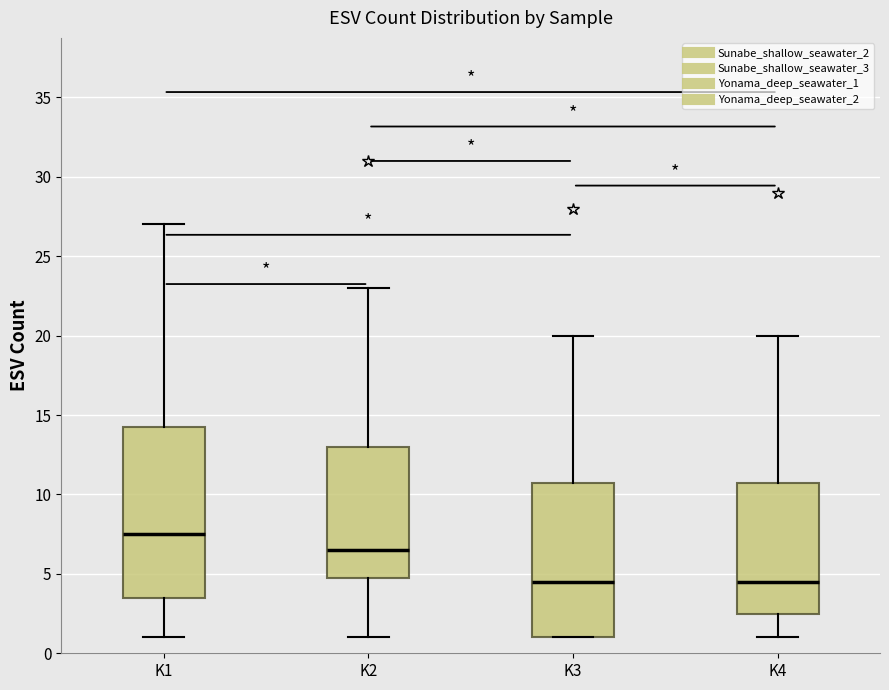

Where is the upper edge of the box for K2 on the y-axis? The values are not printed on the chart, so give them approximately, as read against the axis.

13.0